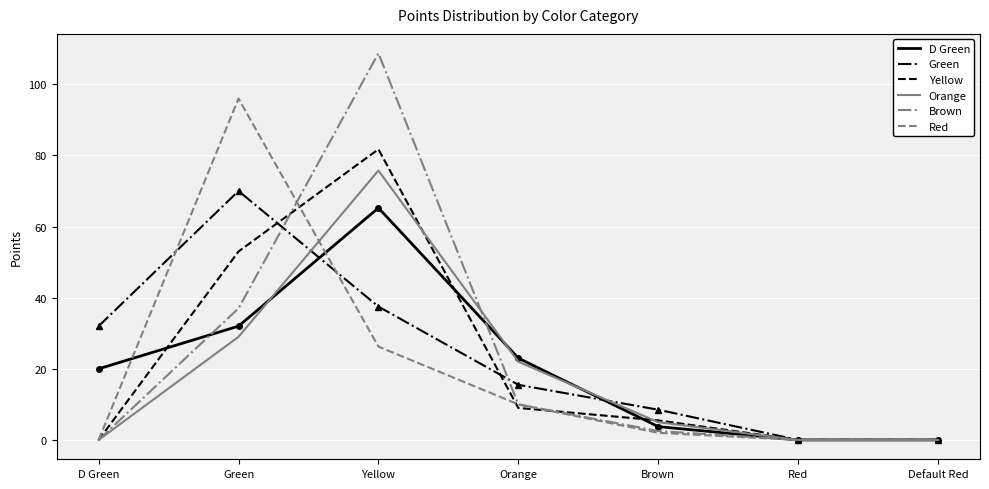

What is the difference between the Yellow values at Green and Default Red?

53.0